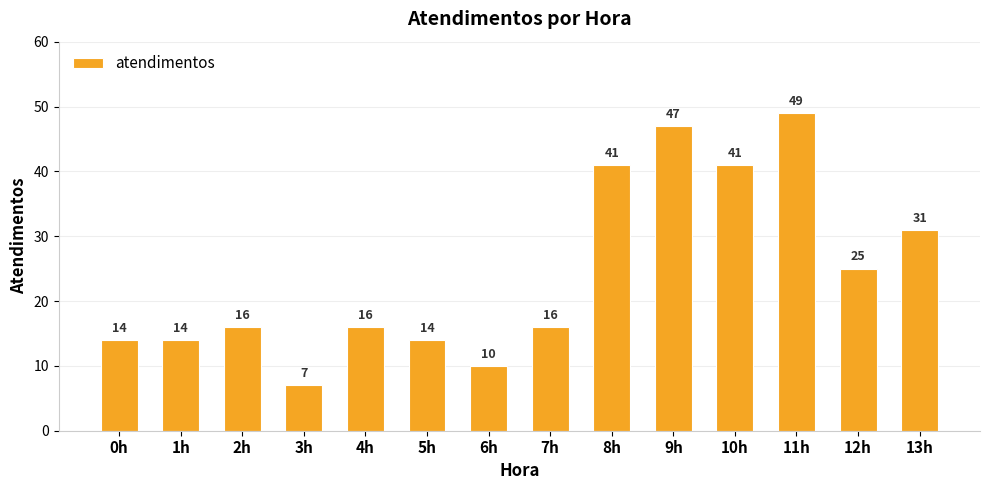

How many distinct data groups are displayed?

1